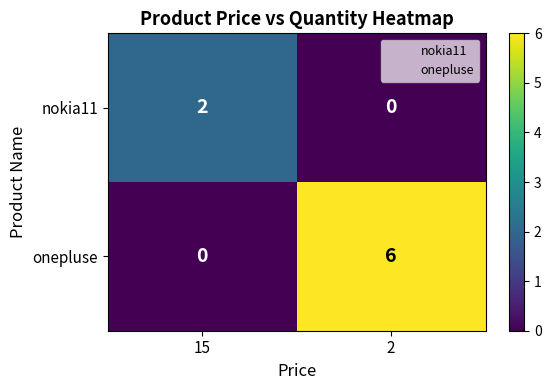

Rank the categories by nokia11 value from lowest to highest.

2, 15